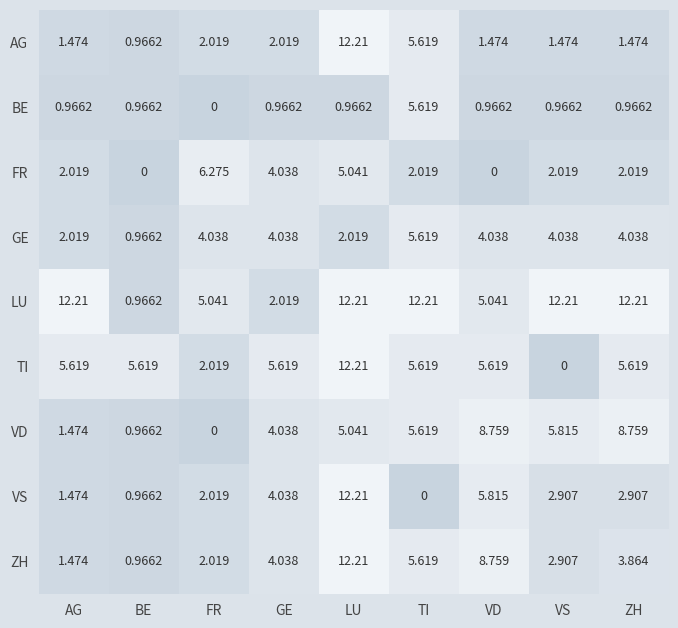

Which series changed the most between FR and GE?

VD